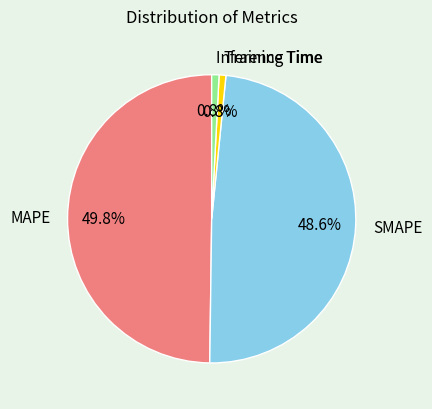

To the nearest percent, what is the difference between the Inference Time and MAPE slice percentages?

49%